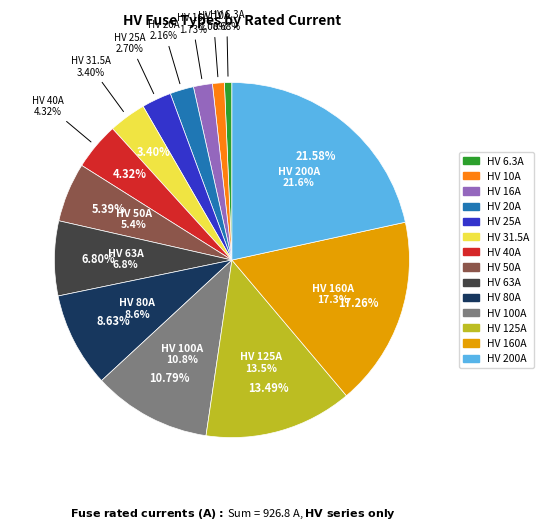

How many segments does this pie chart have?

14